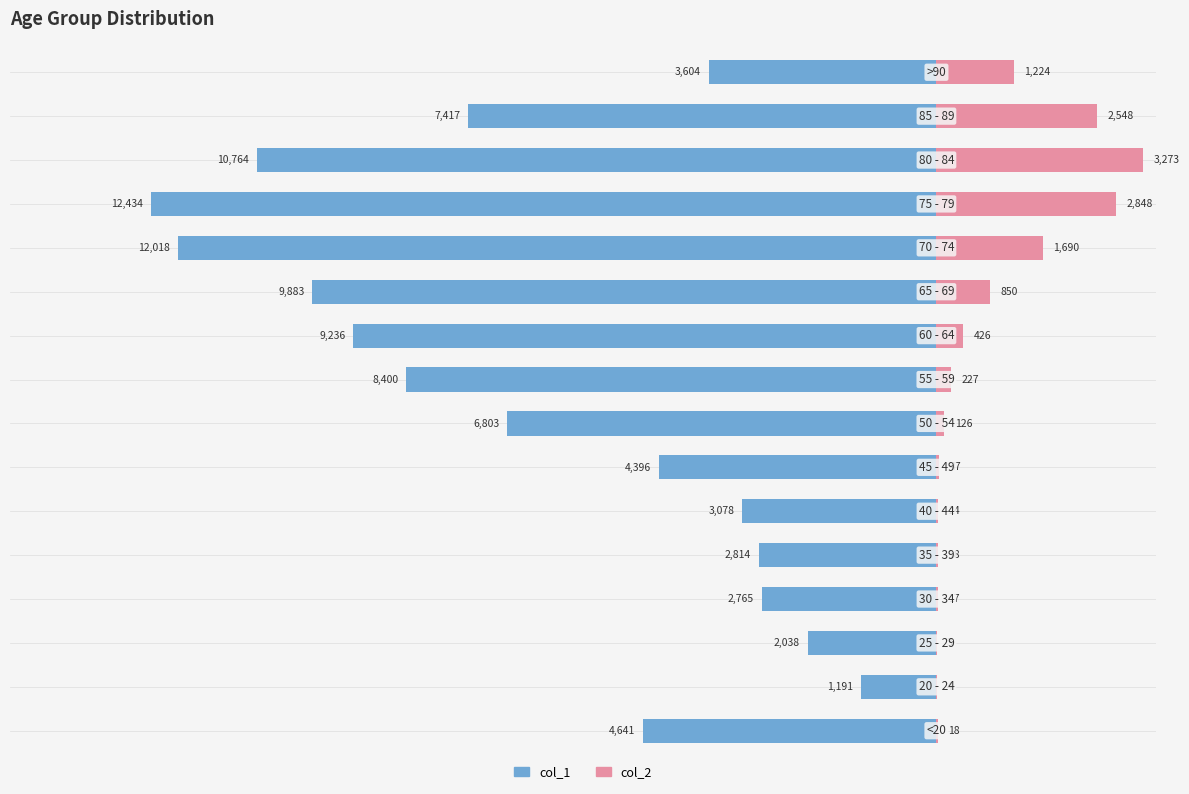

Reading left to right, what are all the values shown in this chart?

col_1: -4641	-1191	-2038	-2765	-2814	-3078	-4396	-6803	-8400	-9236	-9883	-12018	-12434	-10764	-7417	-3604
col_2: 18	4	3	17	18	24	47	126	227	426	850	1690	2848	3273	2548	1224